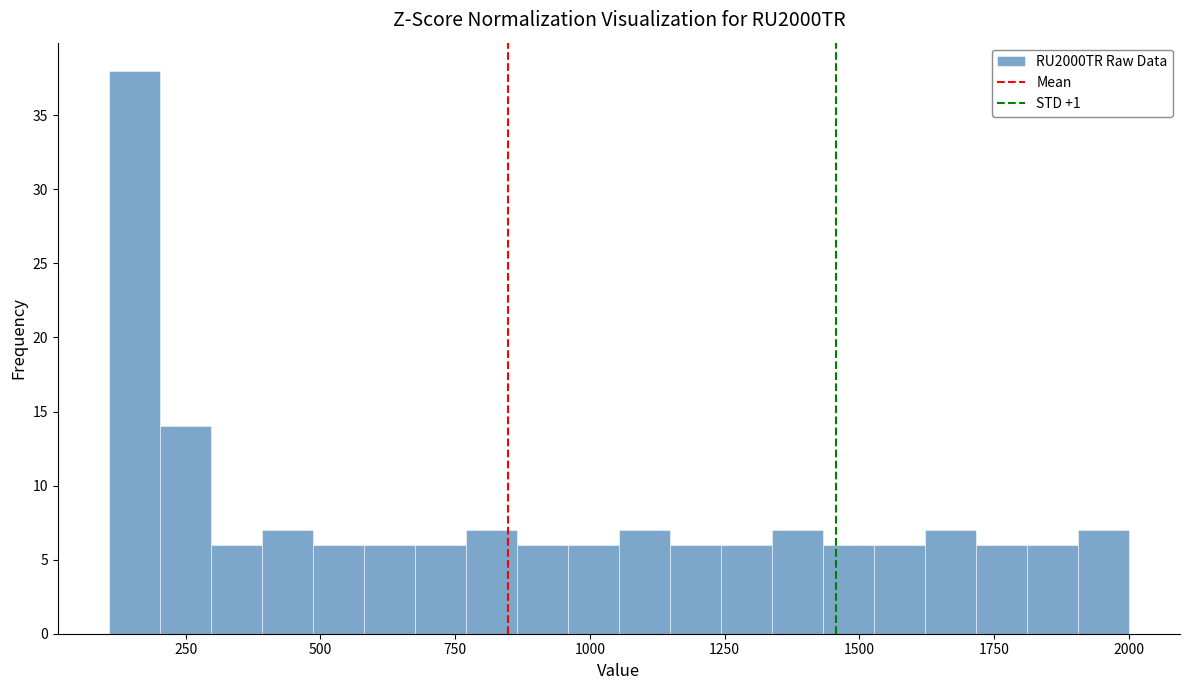

Around what value on the x-axis is the tallest bar? Give the approximate position of its centre, as read against the axis.

150